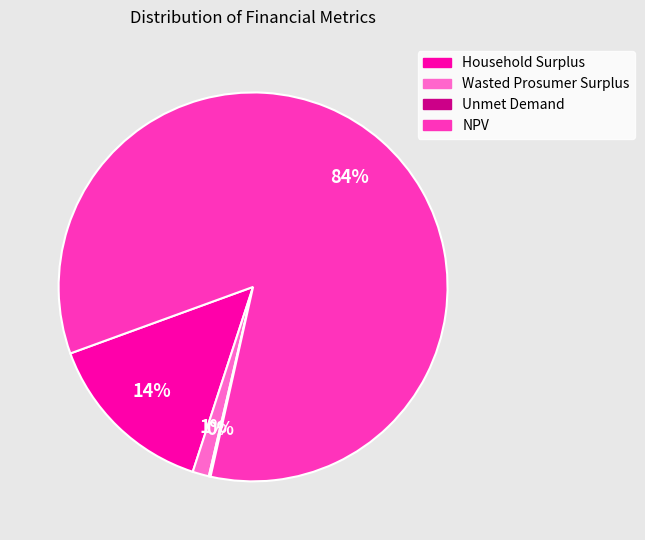

Is there a majority slice in this chart?

Yes